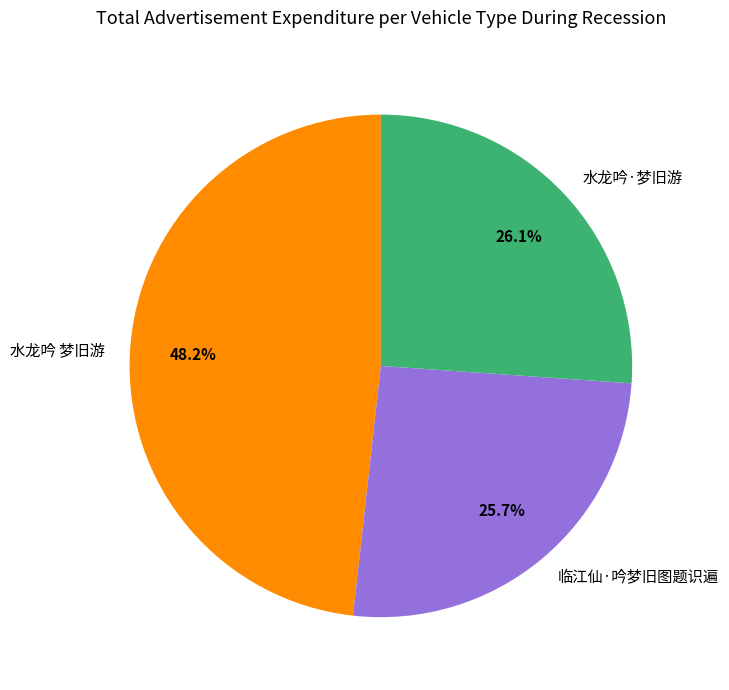

What percentage is NOT represented by 临江仙·吟梦旧图题识遍?

74.3%